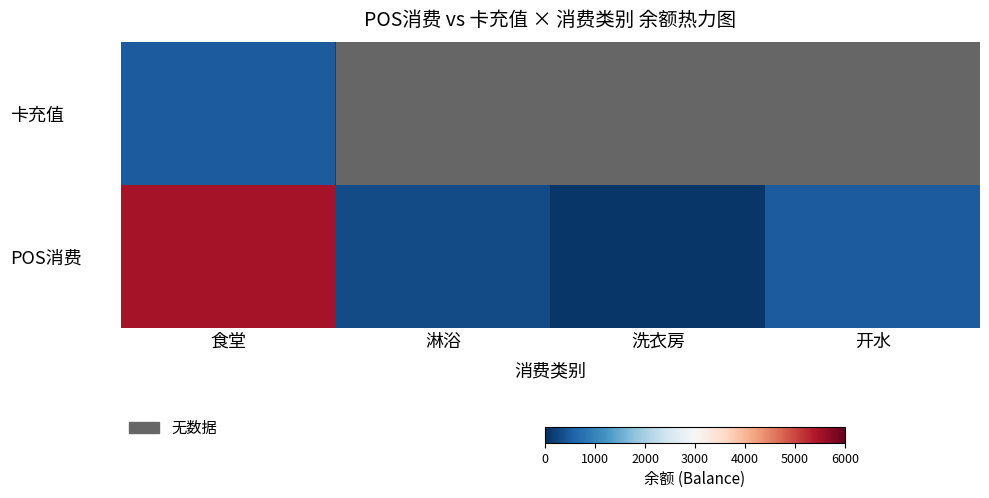

List the series in order of their peak value, highest first.

POS消费, 卡充值